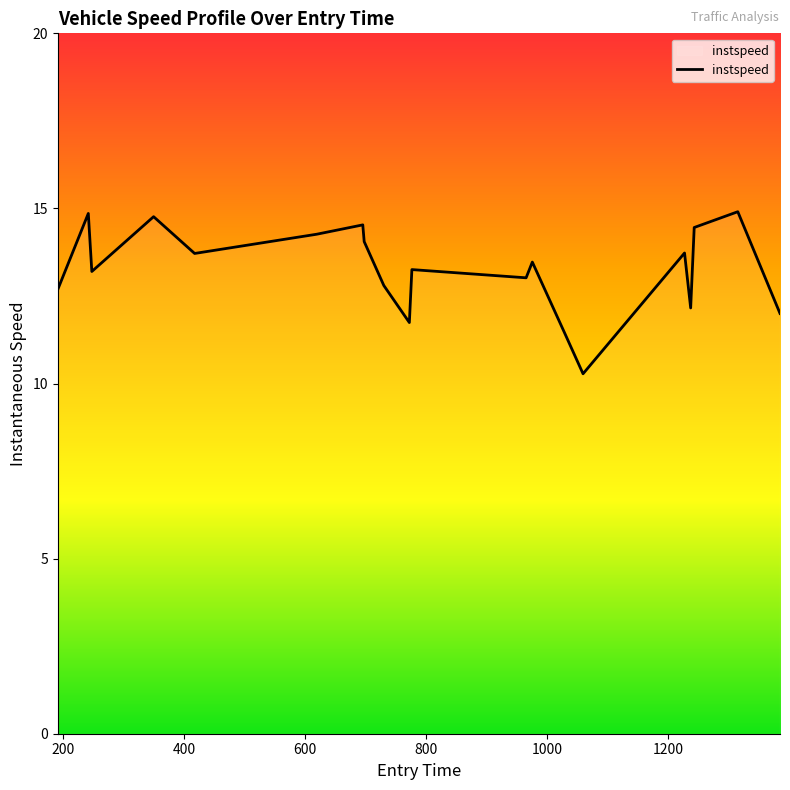

What is the minimum value shown in the chart?

10.3